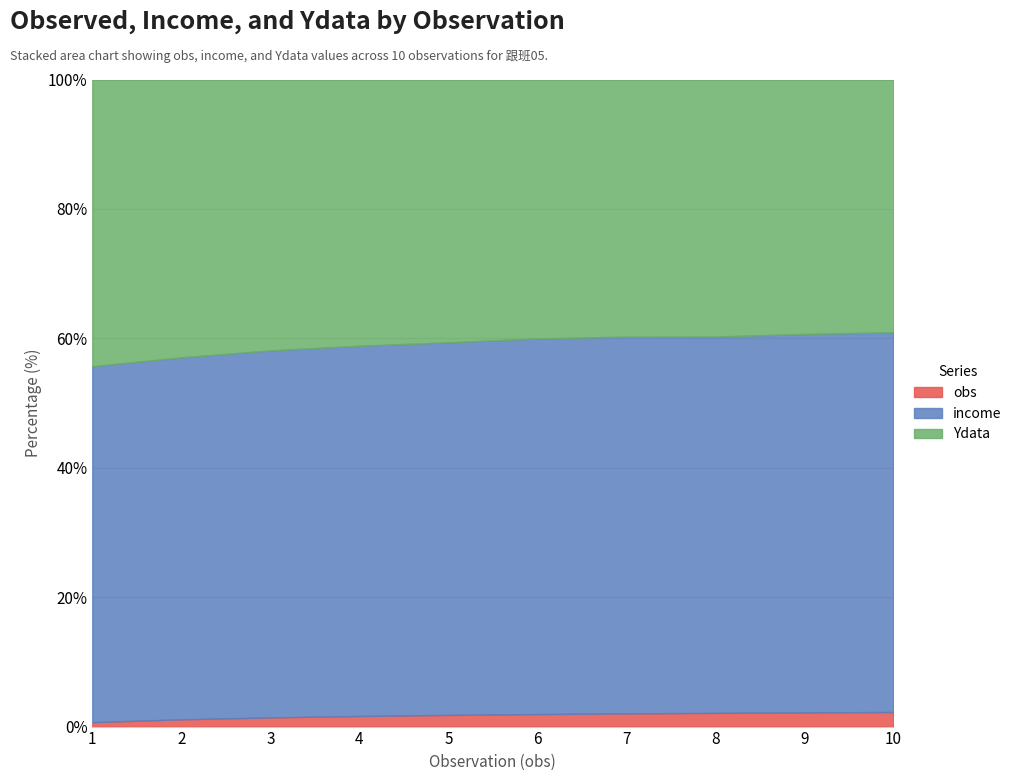

Reading right to left, extract all data points from this chart.

obs: 10=10.0	9=9.0	8=8.0	7=7.0	6=6.0	5=5.0	4=4.0	3=3.0	2=2.0	1=1.0
income: 10=260.0	9=240.0	8=220.0	7=200.0	6=180.0	5=160.0	4=140.0	3=120.0	2=100.0	1=80.0
Ydata: 10=173.1	9=161.4	8=150.3	7=136.6	6=124.1	5=112.9	4=100.7	3=88.6	2=76.8	1=64.5